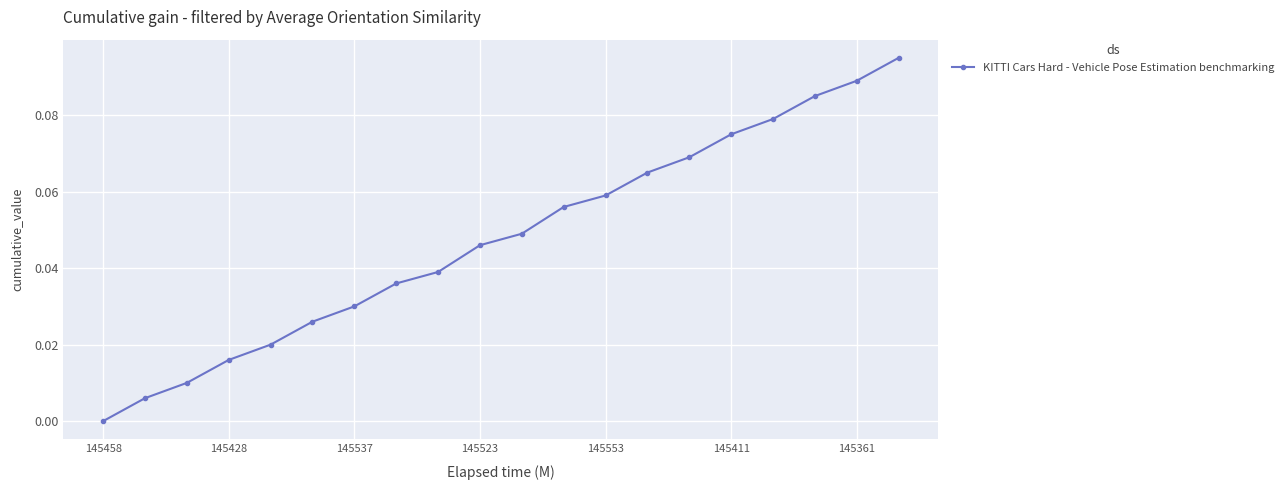

True or false: the data has more than 2 interior local peaks.

False